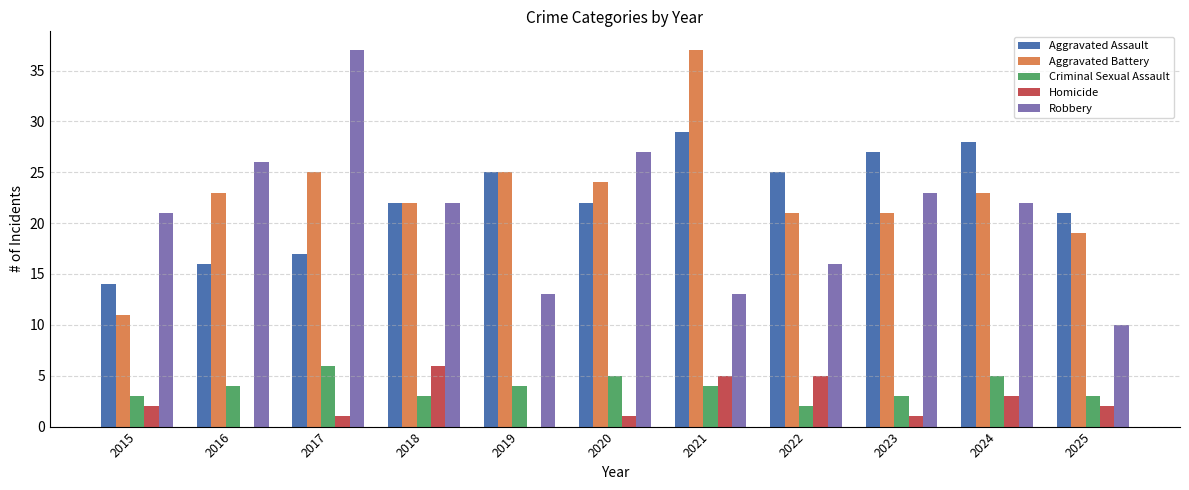

Which series changed the most between 2022 and 2024?

Robbery